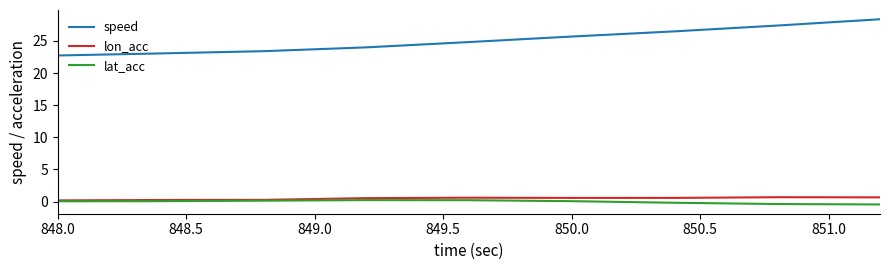

What is the maximum value shown in the chart?

28.4